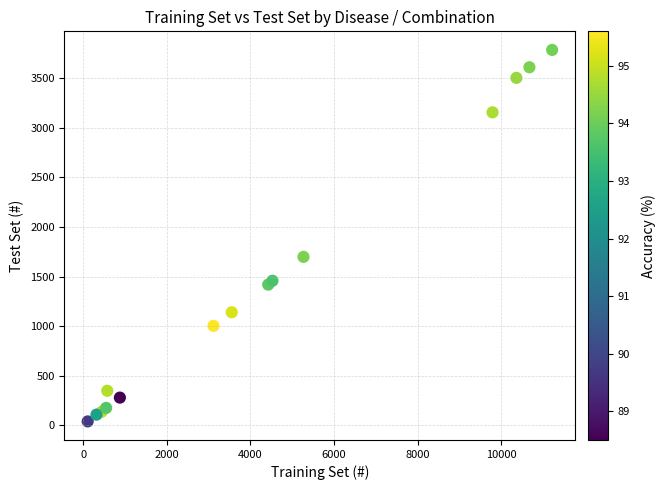

What Y value in the scatter plot is closest to 1913?

1699